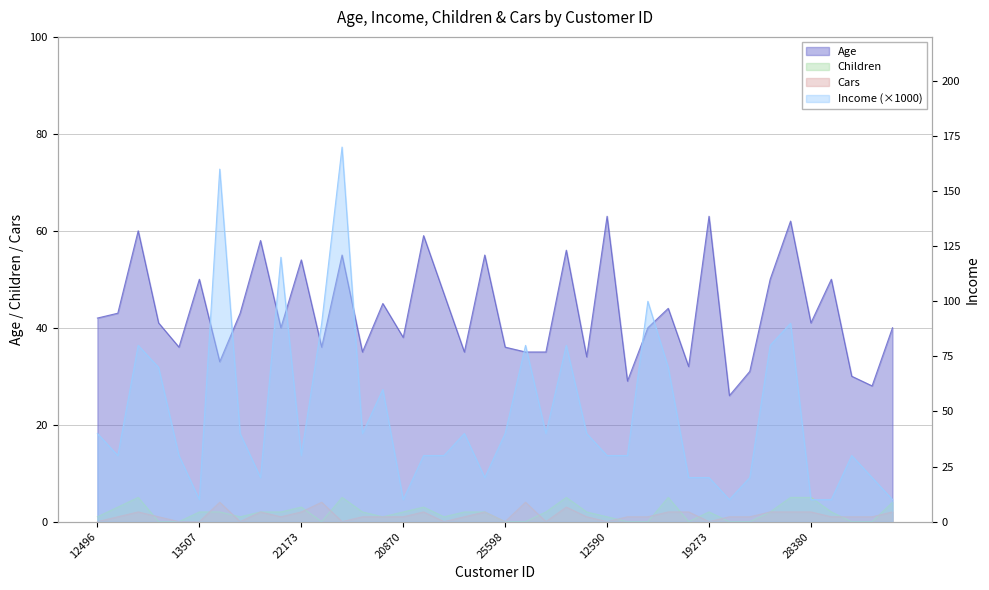

What is the label of the 19th point from the left?

27183